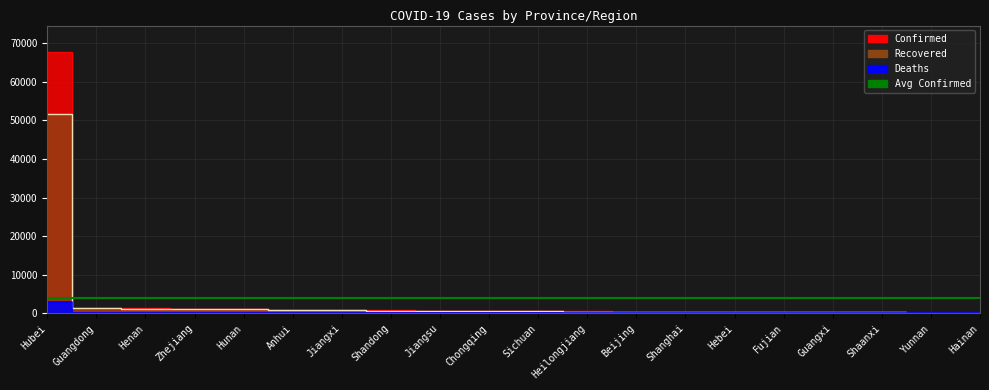

At which category is the sum across all series the highest?

Hubei